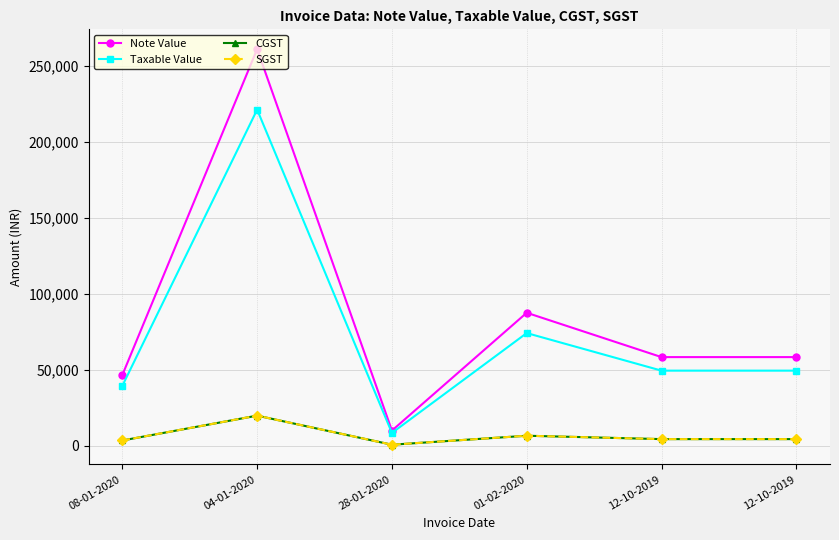

Which category has the highest value across all series?

04-01-2020